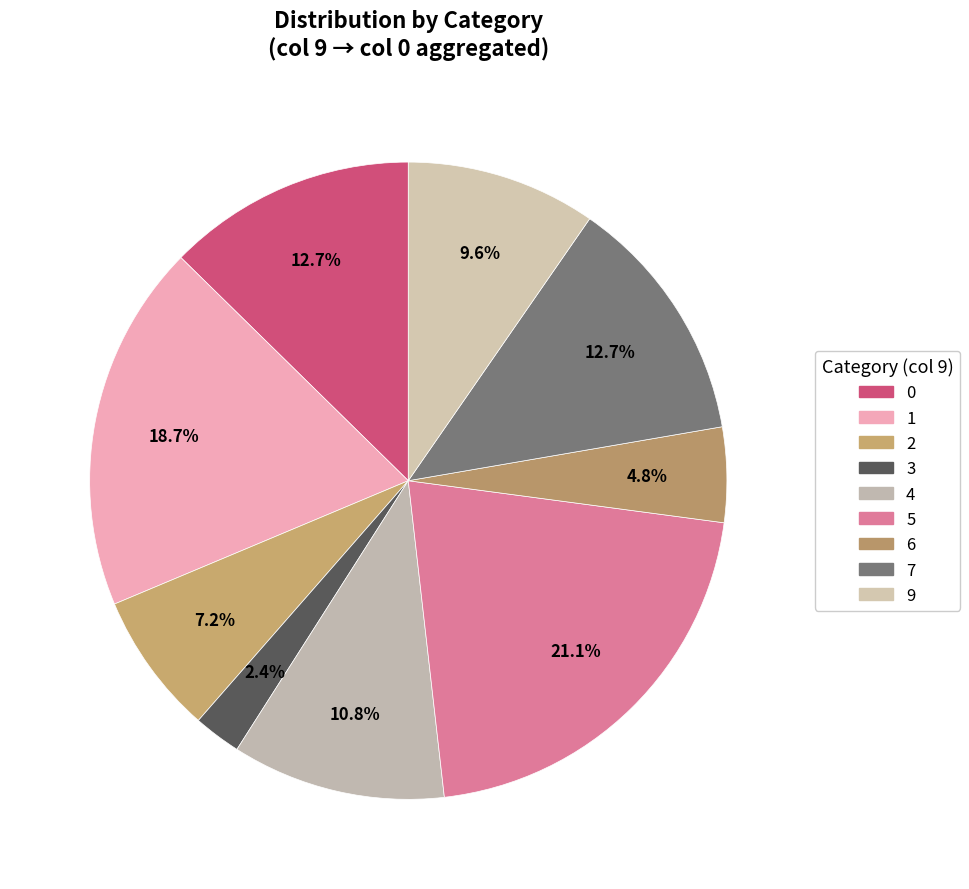

How many segments does this pie chart have?

9